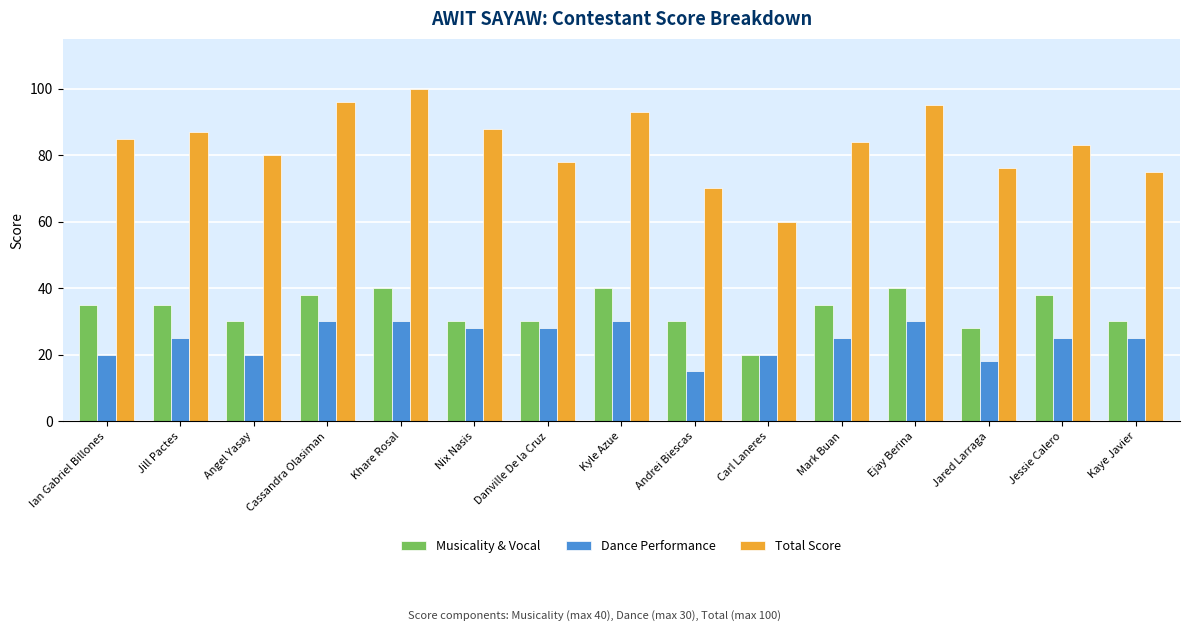

Which series has the largest range (max minus min)?

Total Score